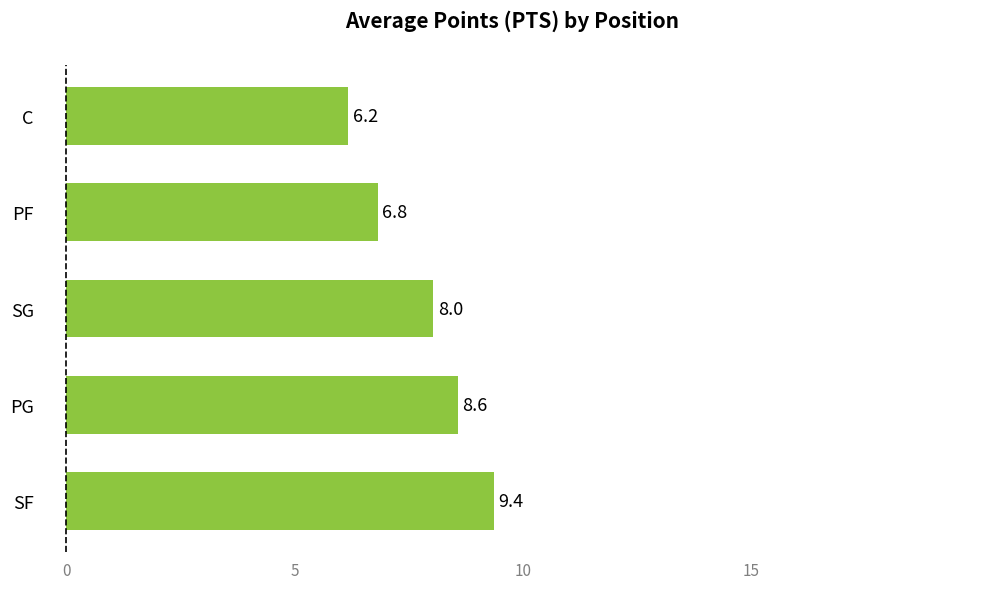

What is the average value?

7.8